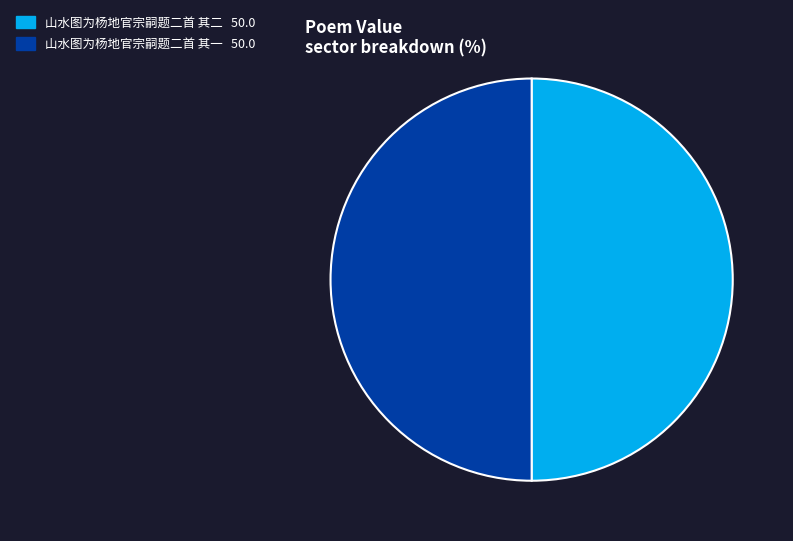

How many segments does this pie chart have?

2